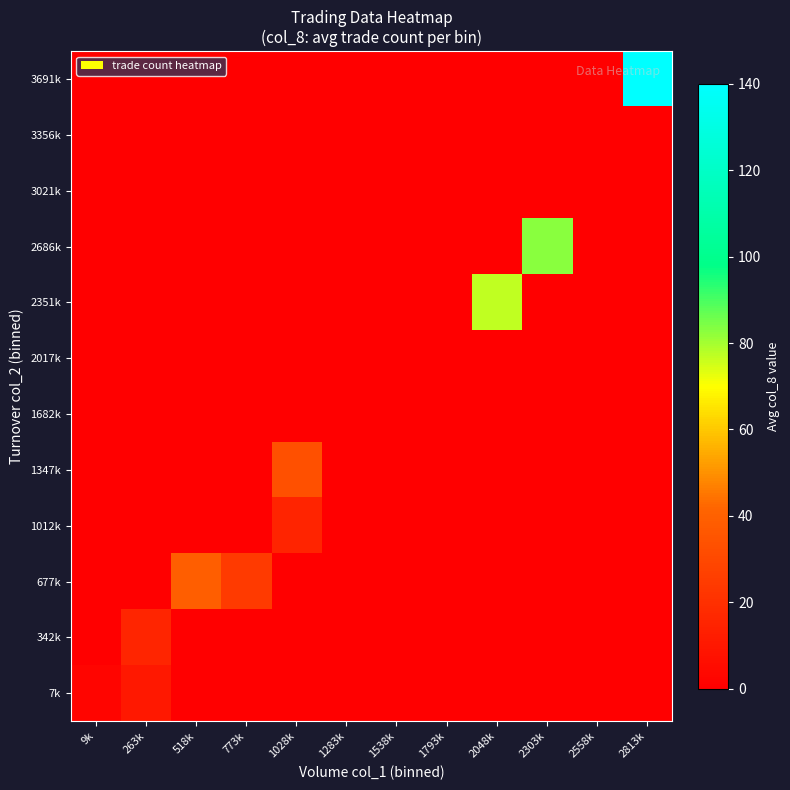

List the series in order of their peak value, lowest first.

1682k, 2017k, 3021k, 3356k, 7k, 1012k, 342k, 1347k, 677k, 2351k, 2686k, 3691k